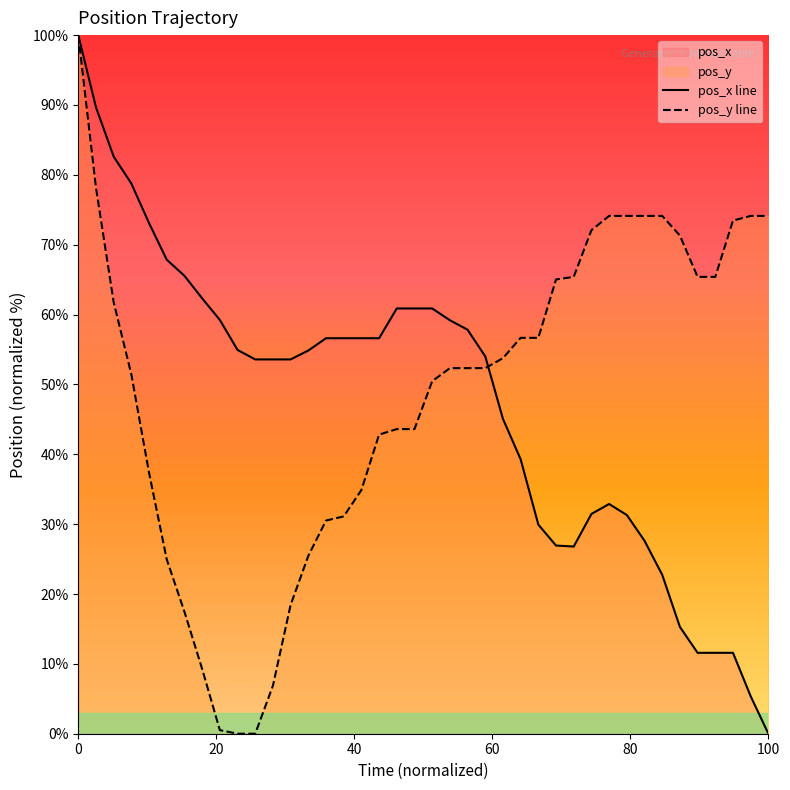

Reading left to right, transcribe all the data shown in this chart.

pos_x line: 100.0	89.7	82.6	78.8	73.1	67.8	65.6	62.3	59.2	54.9	53.6	53.6	53.6	54.8	56.6	56.6	56.6	56.6	60.9	60.9	60.9	59.2	57.8	54.0	45.1	39.3	29.9	26.9	26.8	31.5	32.9	31.3	27.6	22.7	15.3	11.6	11.6	11.6	5.4	0.0
pos_y line: 100.0	78.2	61.8	51.4	37.3	24.9	17.5	9.3	0.5	0.0	0.0	6.9	18.4	25.5	30.5	31.1	34.9	42.8	43.6	43.6	50.5	52.3	52.3	52.3	53.8	56.7	56.7	65.0	65.4	72.1	74.1	74.1	74.1	74.1	71.3	65.4	65.4	73.5	74.1	74.1